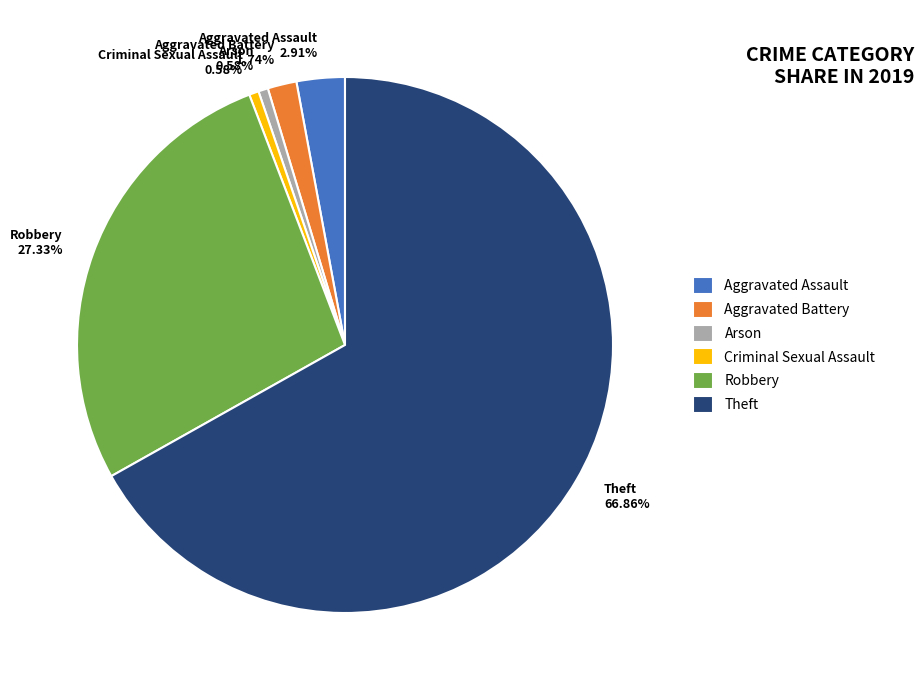

Combined, do Criminal Sexual Assault 0.58% and Aggravated Assault 2.91% account for over 50%?

No